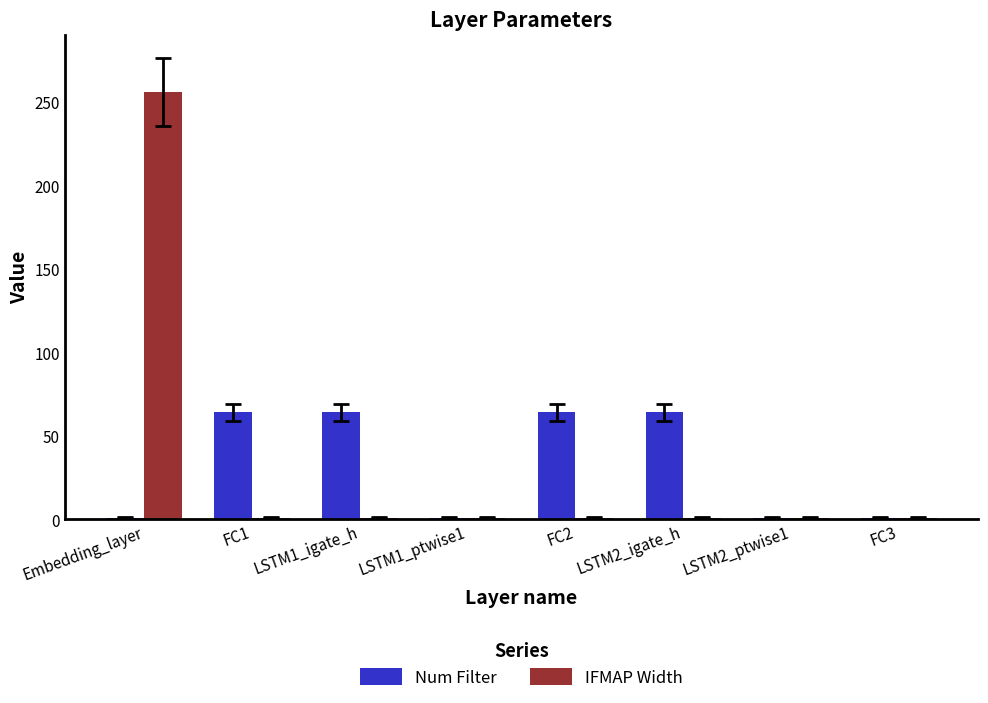

Reading right to left, what are all the values shown in this chart?

Num Filter: FC3=1	LSTM2_ptwise1=1	LSTM2_igate_h=64	FC2=64	LSTM1_ptwise1=1	LSTM1_igate_h=64	FC1=64	Embedding_layer=1
IFMAP Width: FC3=1	LSTM2_ptwise1=1	LSTM2_igate_h=1	FC2=1	LSTM1_ptwise1=1	LSTM1_igate_h=1	FC1=1	Embedding_layer=256